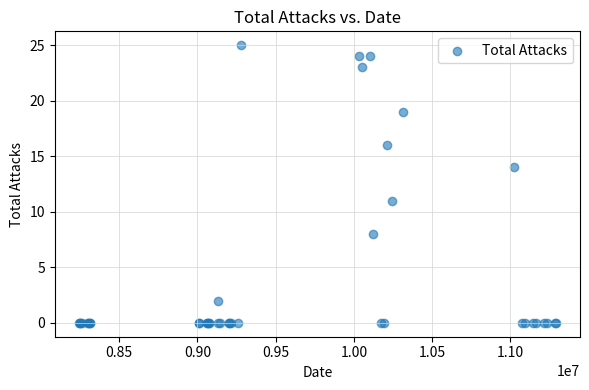

What Y value in the scatter plot is closest to 12?

11